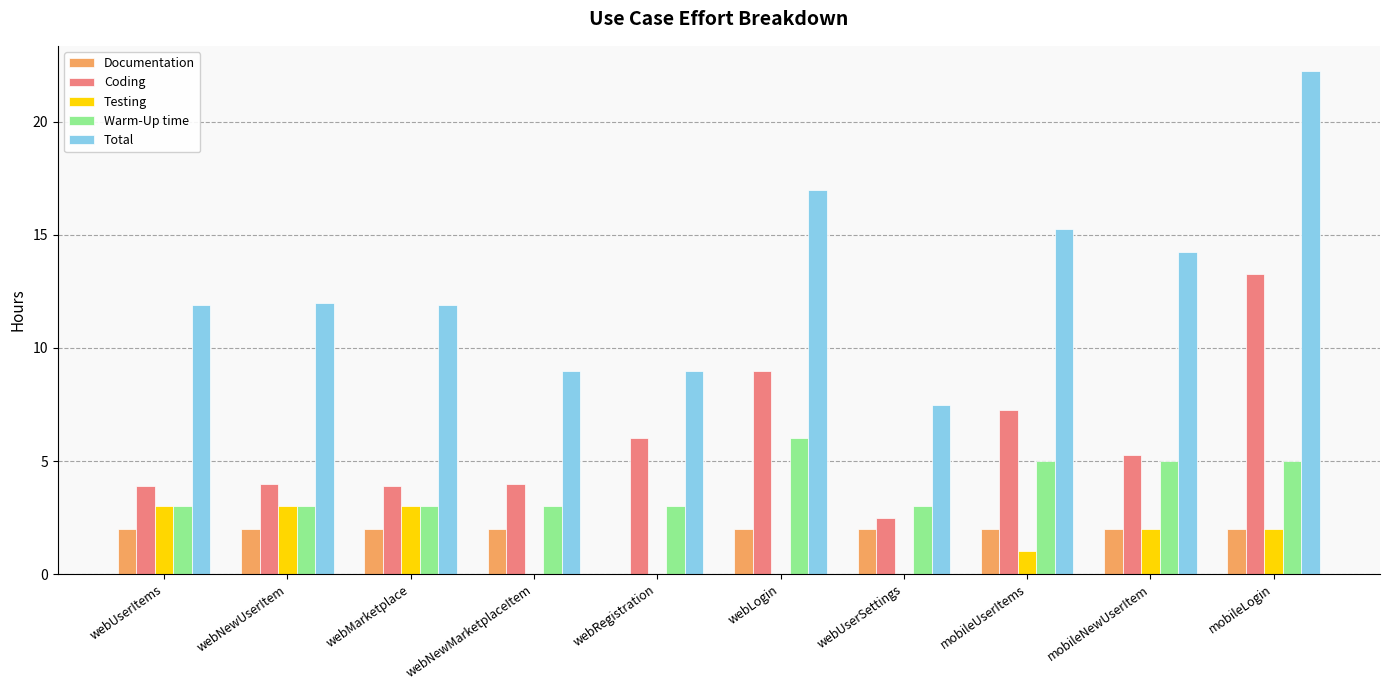

Which category has the highest value across all series?

mobileLogin